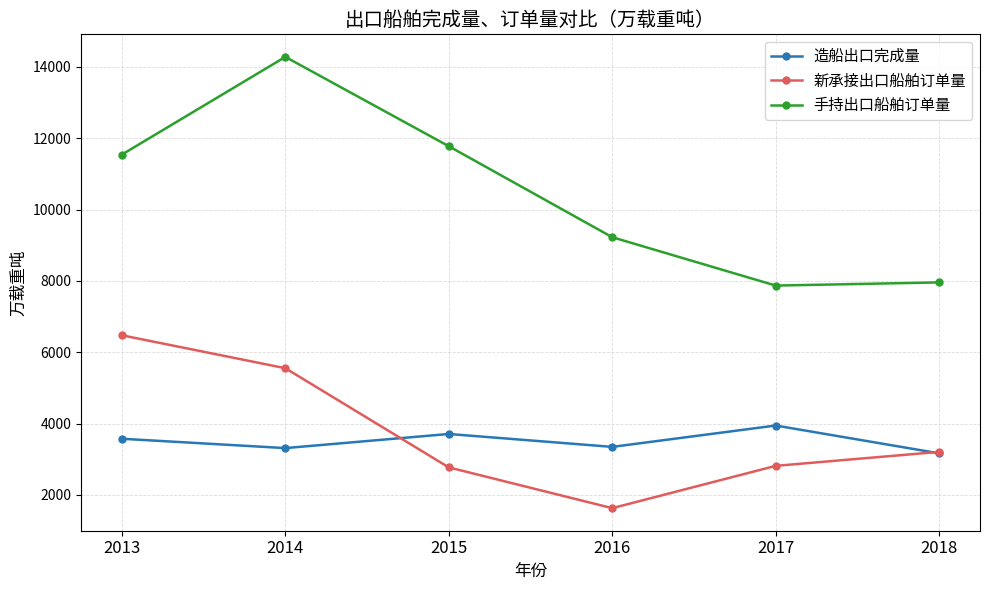

Rank the series at 2017 from lowest to highest value.

新承接出口船舶订单量, 造船出口完成量, 手持出口船舶订单量